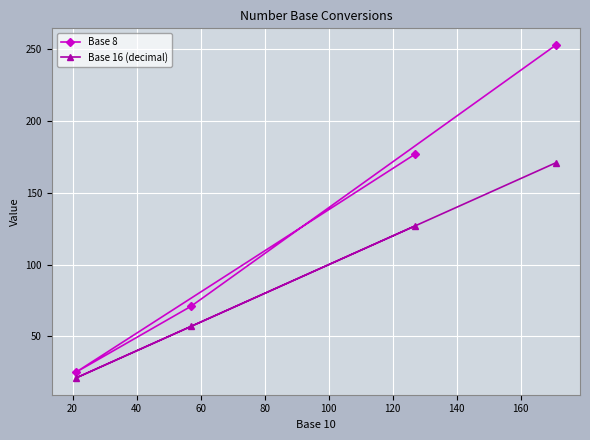

Rank the series by their maximum value, from highest to lowest.

Base 8, Base 16 (decimal)